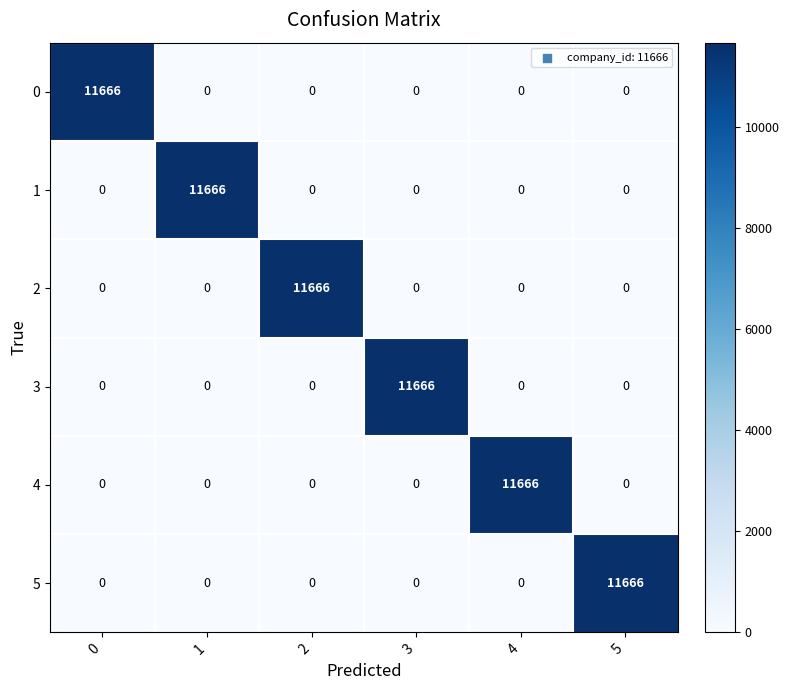

The value of 2 at 4 is -5636. True or false?

False